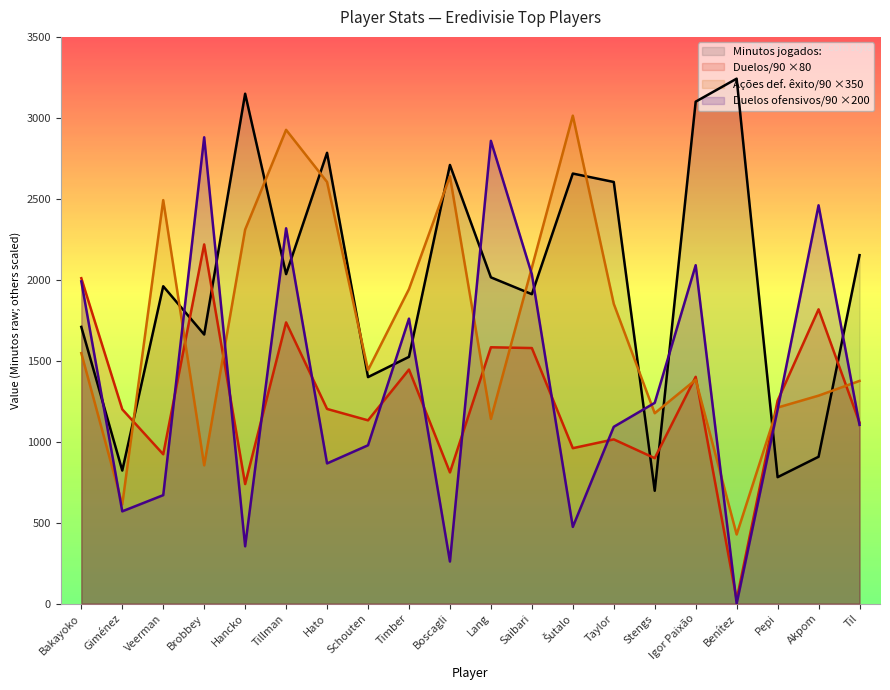

How many values in Duelos ofensivos/90 are above zero?

19